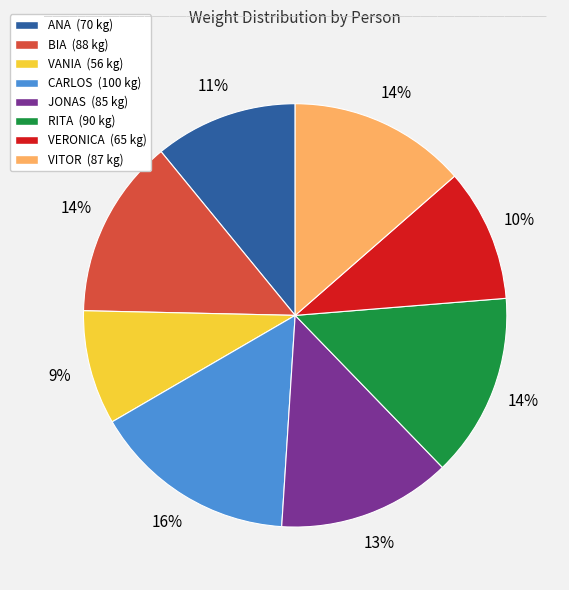

How many segments does this pie chart have?

8